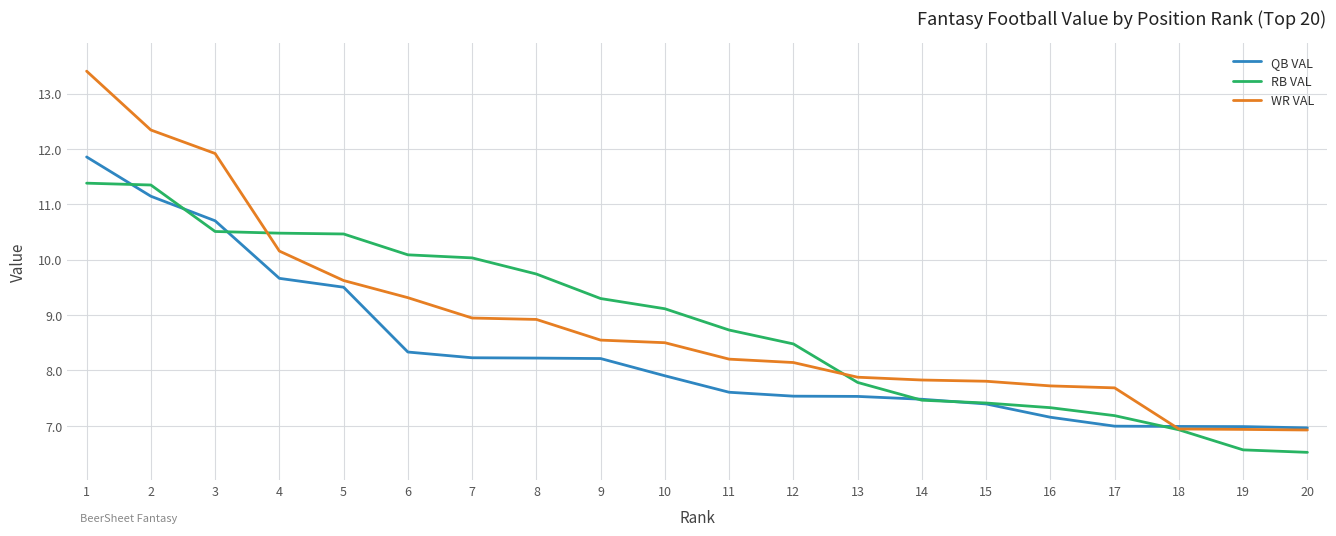

What is the greatest value displayed?

13.4